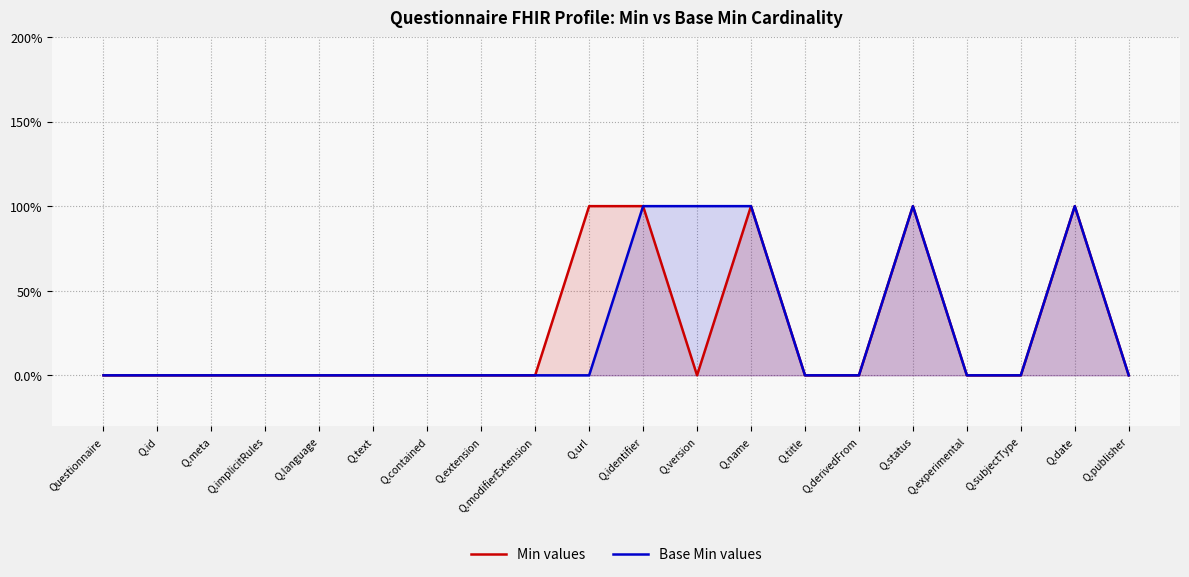

True or false: Min values and Base Min values cross at least once.

False